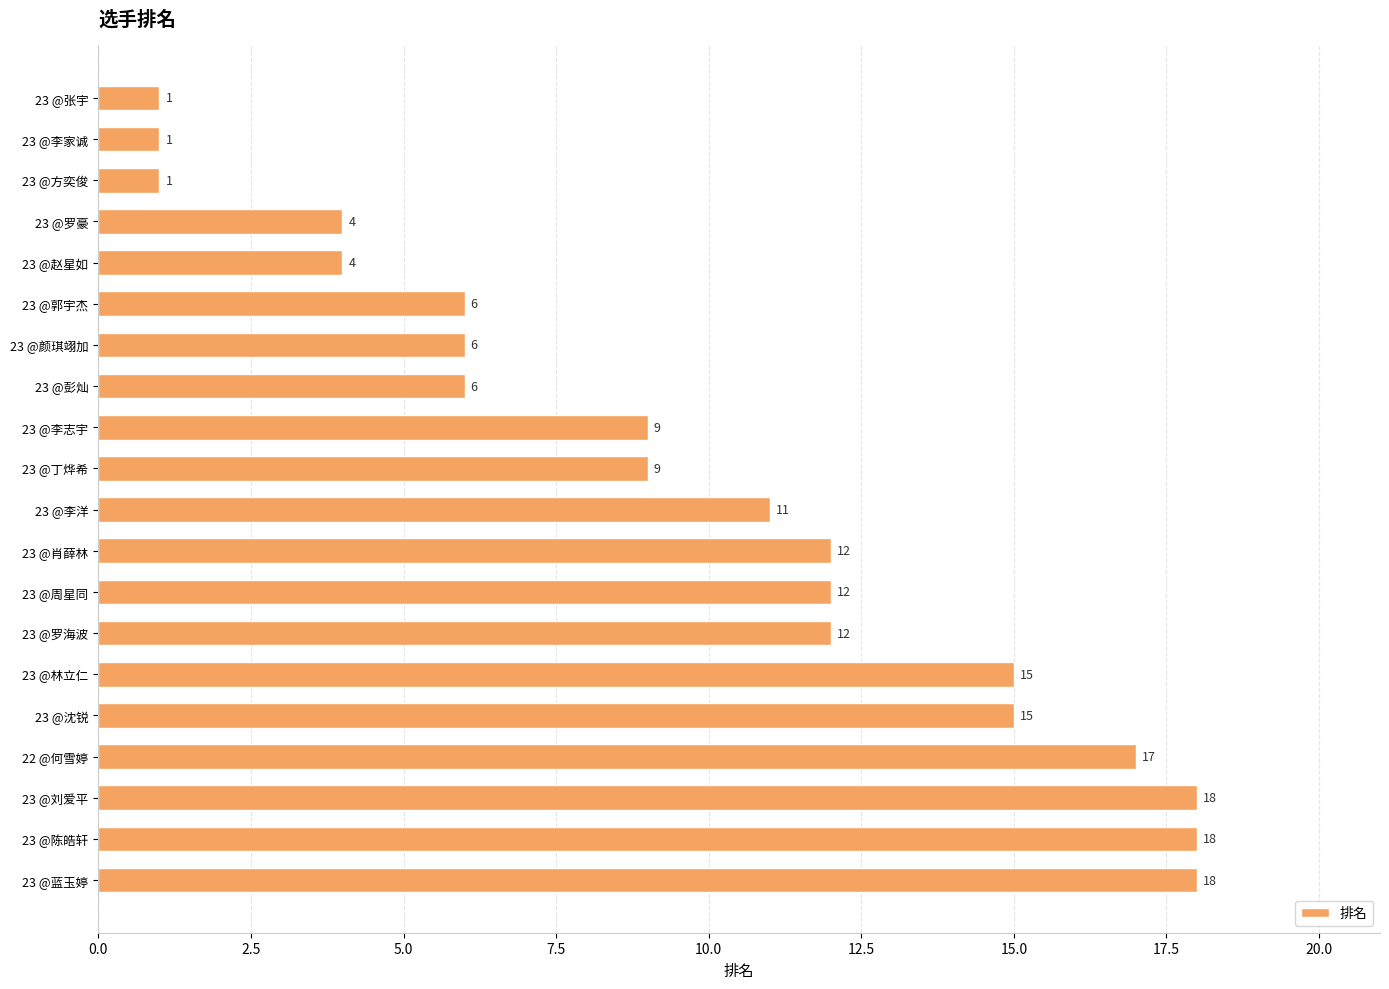

What is the difference between the values at 23 @张宇 and 23 @周星同?

11